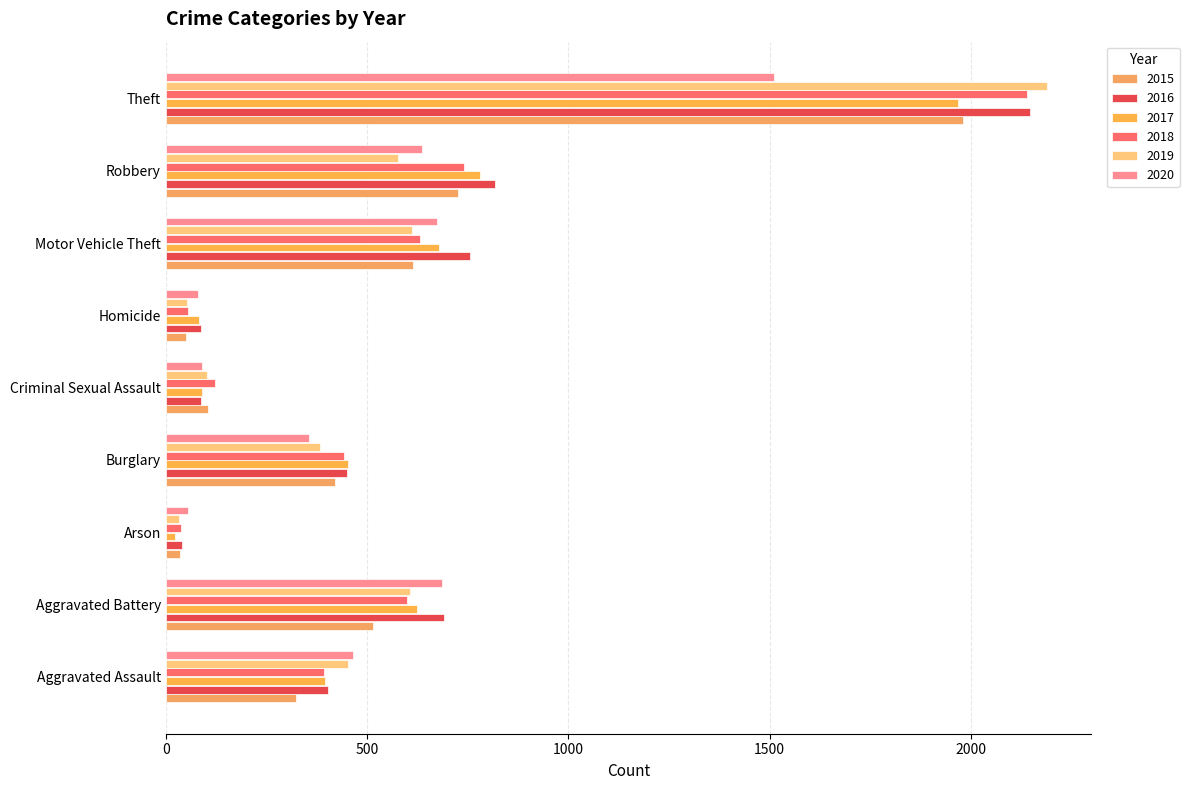

At which label does 2018 first exceed 443?

Aggravated Battery